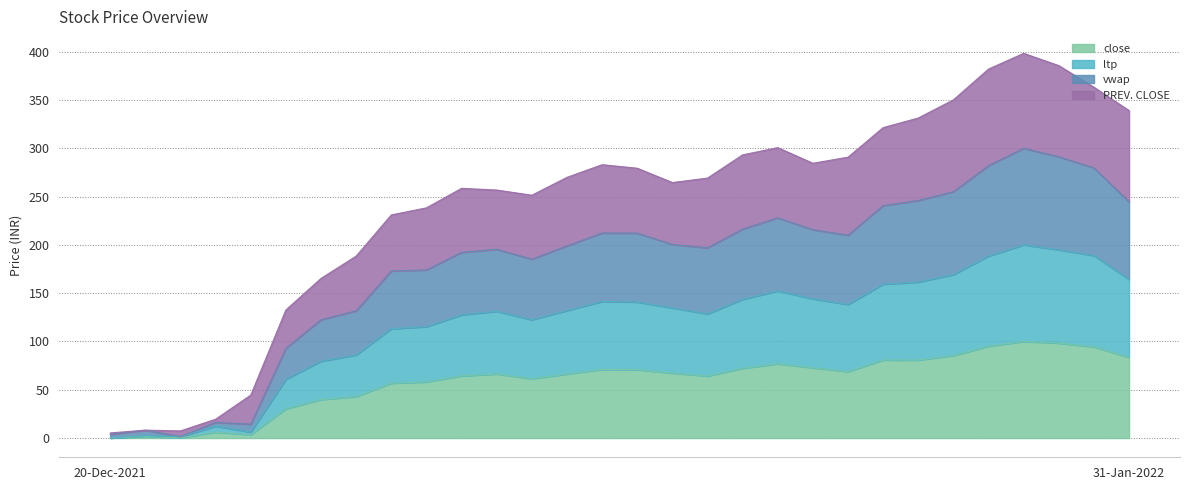

True or false: PREV. CLOSE has a value of 218.2 at 24-Dec-2021.

False